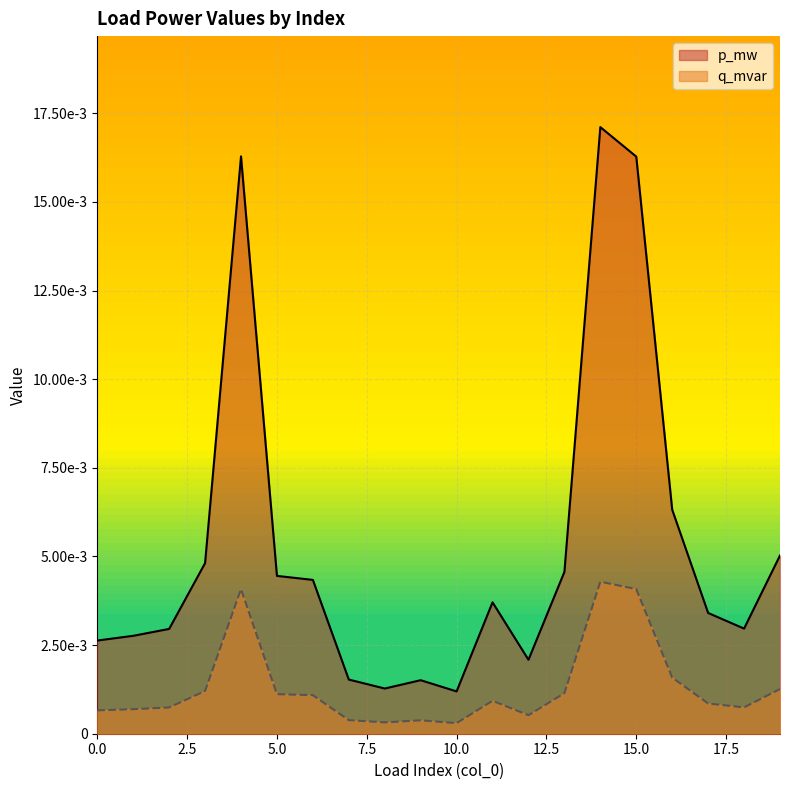

True or false: p_mw and q_mvar cross at least once.

False